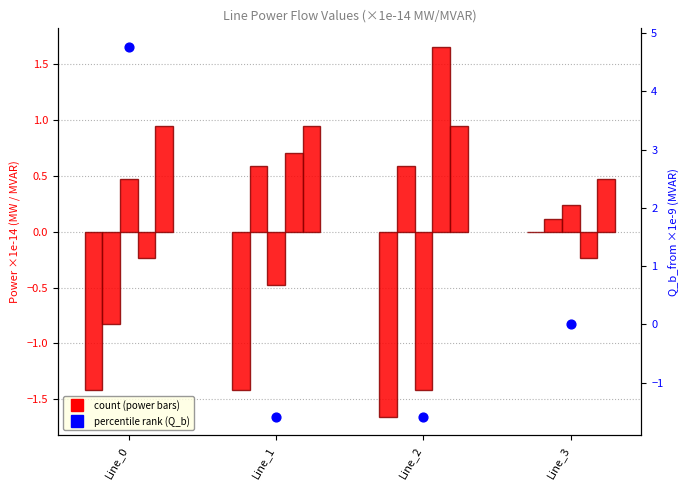

Is the value of pf_p_a_from_mw at Line_2 greater than the value of pf_q_a_from_mvar at Line_3?

No